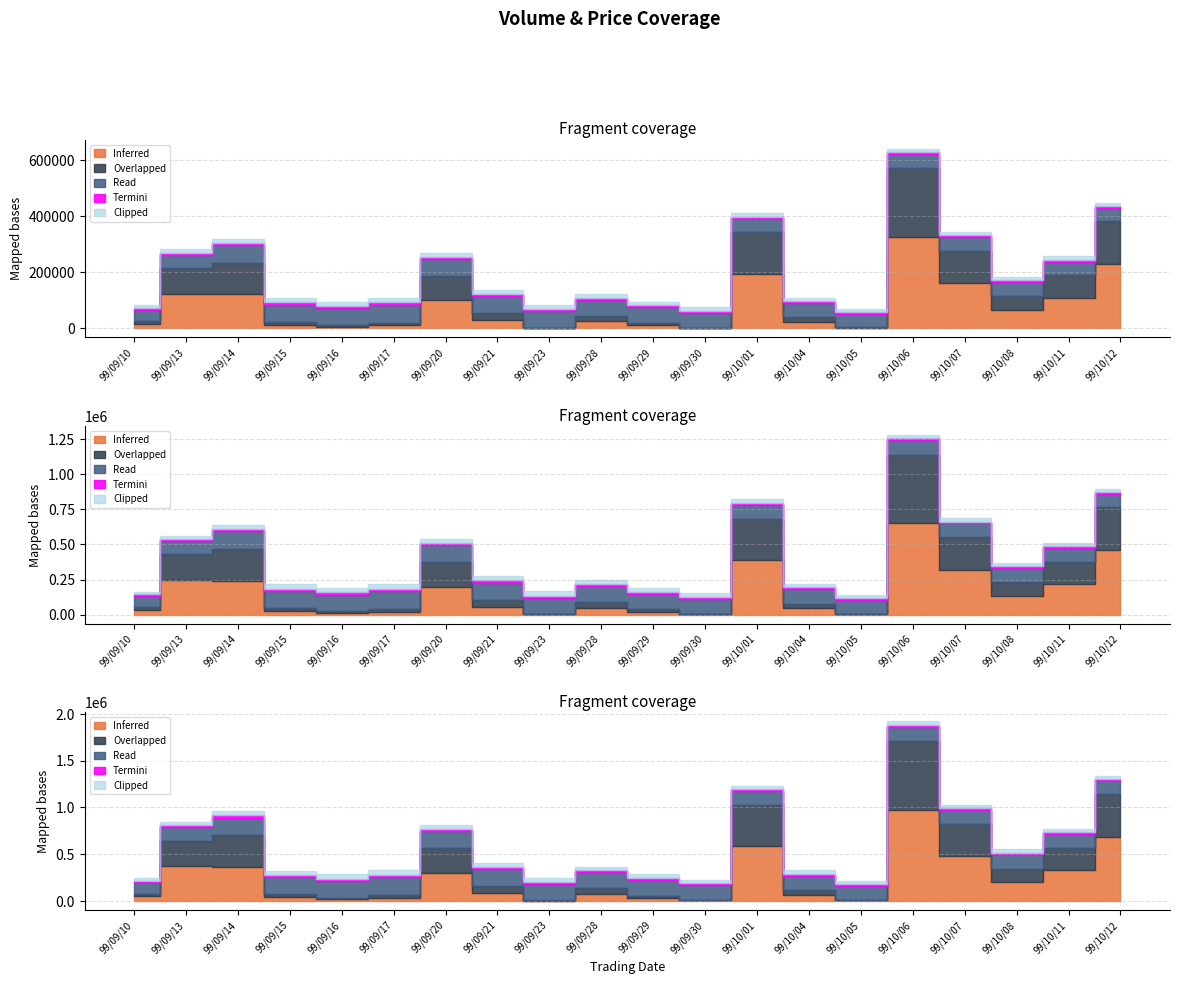

What is the label of the 13th point from the right?

99/09/21